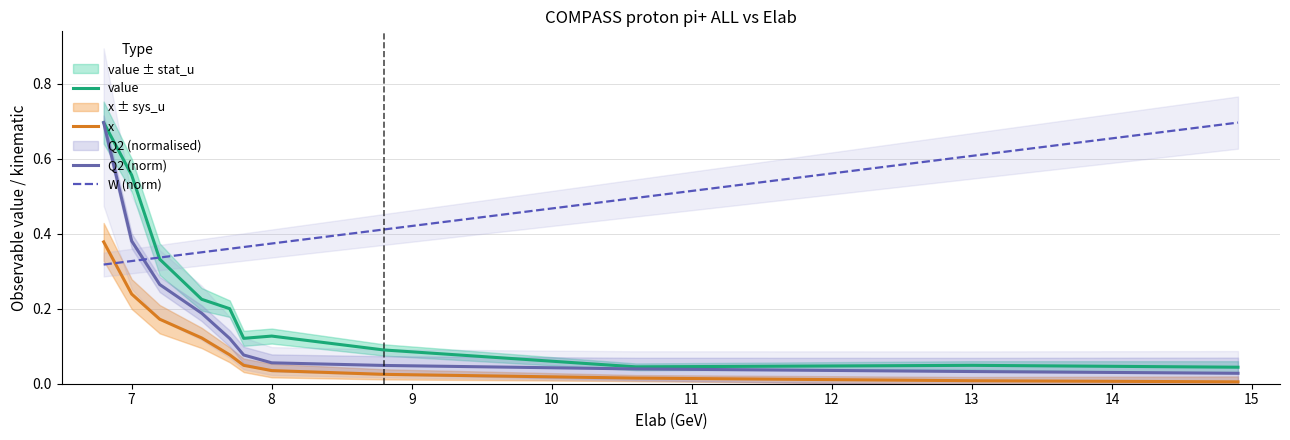

True or false: value and x cross at least once.

False